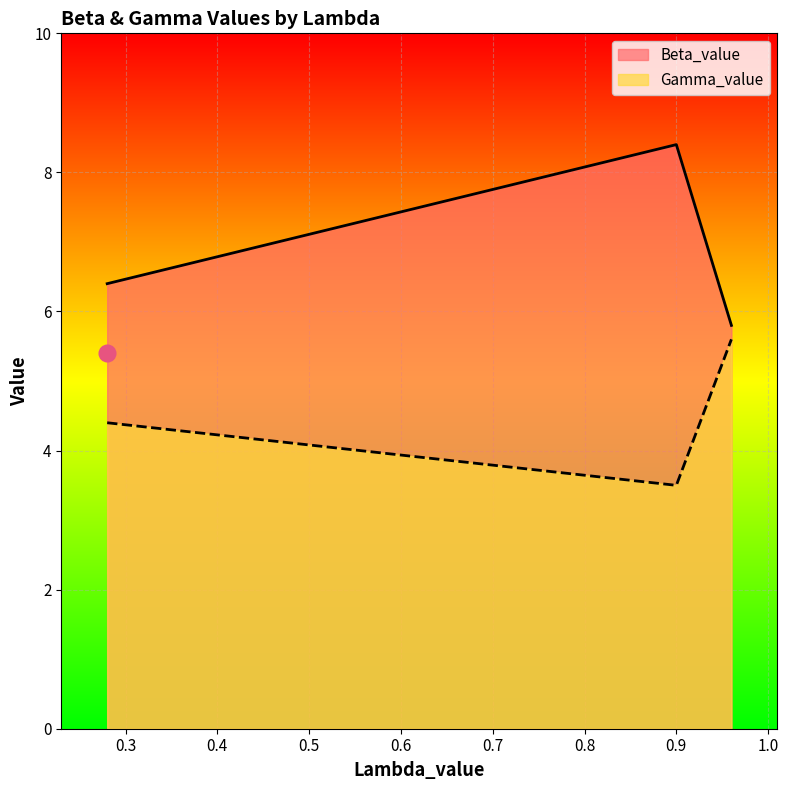

What is the value of the Gamma_value point at the 2nd from the left?

3.5